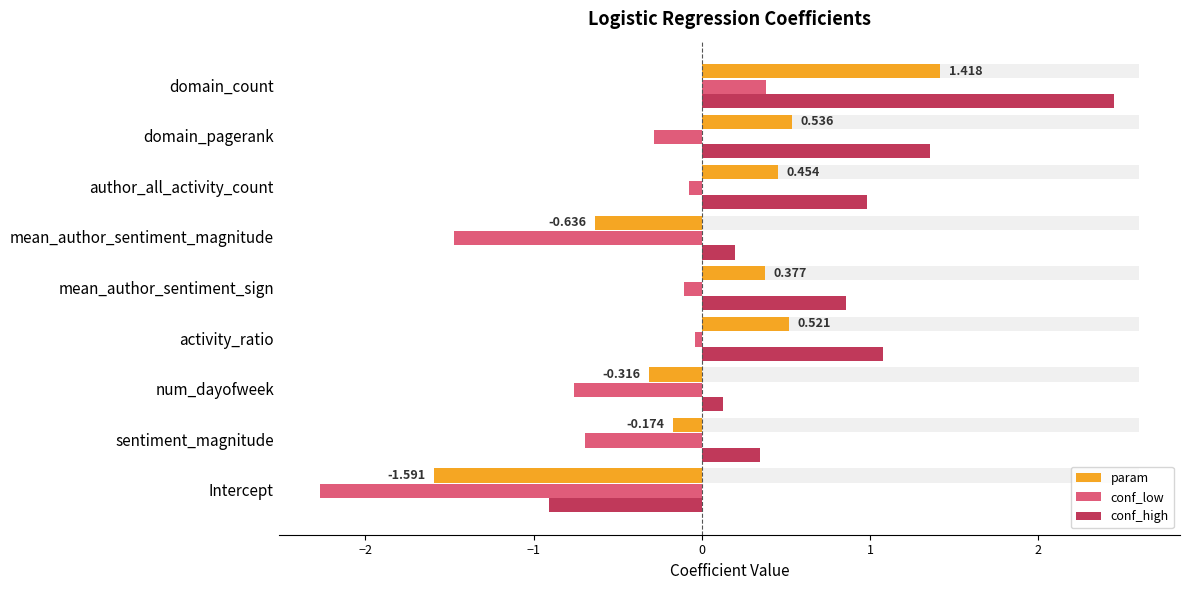

How many data points in conf_low are less than 0?

8